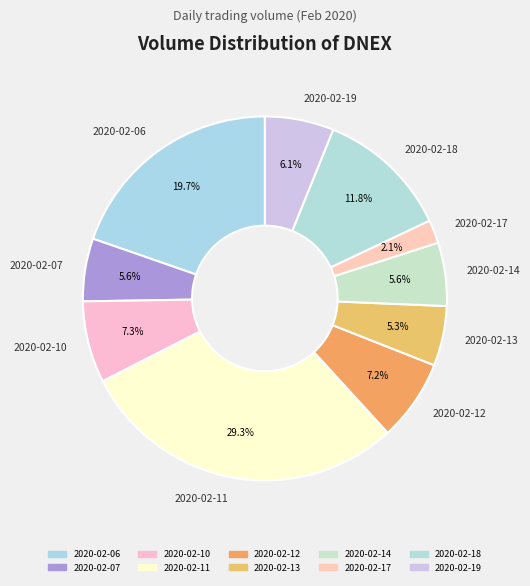

To the nearest percent, what is the difference between the largest and smallest slice percentages?

27%